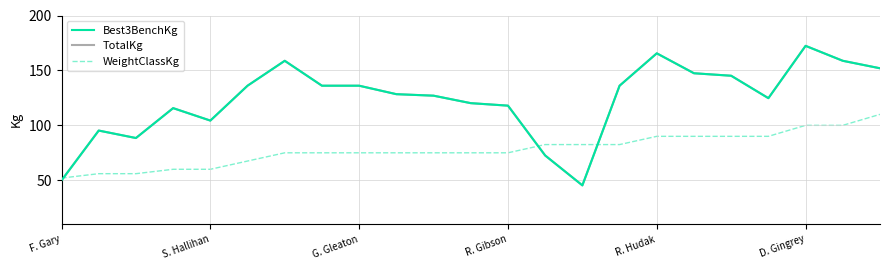

Which series has the widest spread of values?

Best3BenchKg